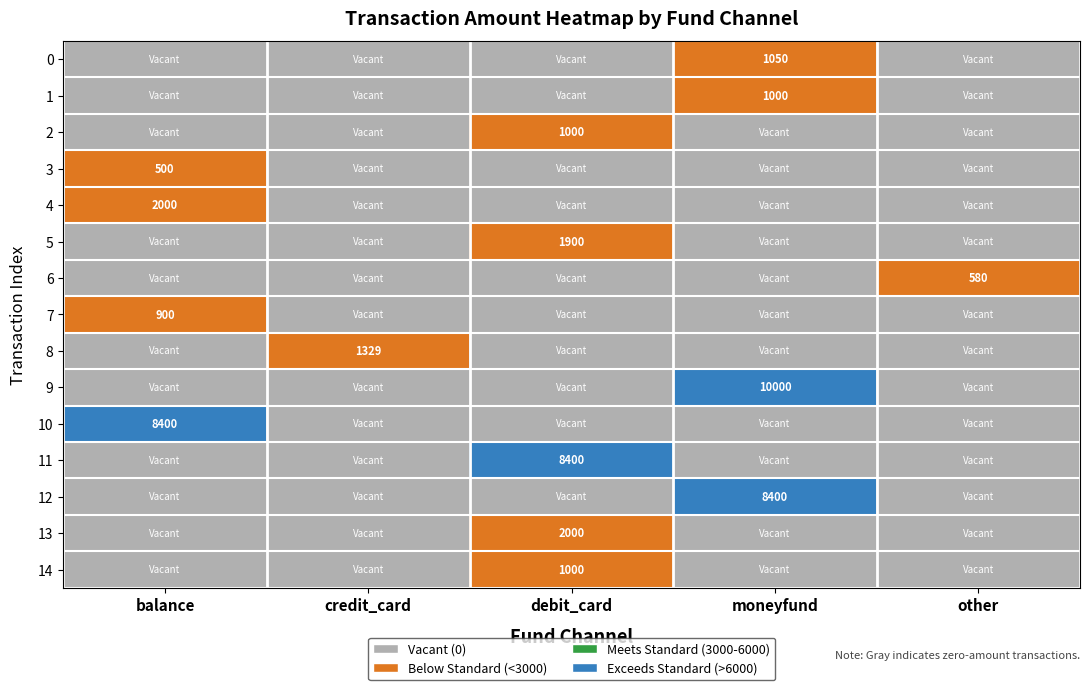

True or false: 9 has a value of 10000 at moneyfund.

True